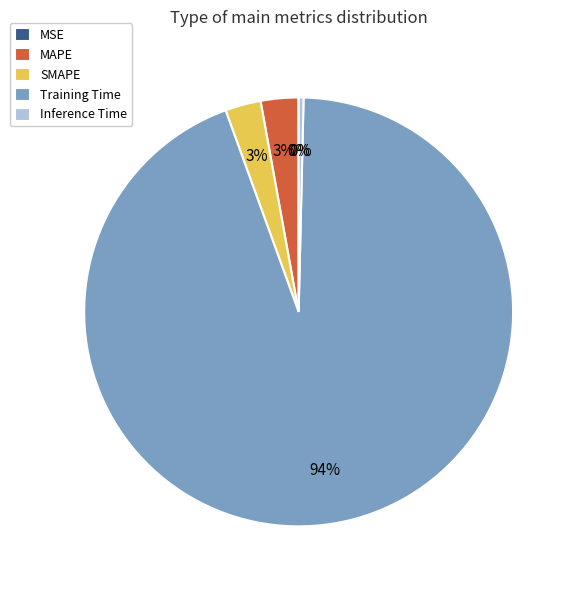

To the nearest percent, what portion does SMAPE represent?

3%